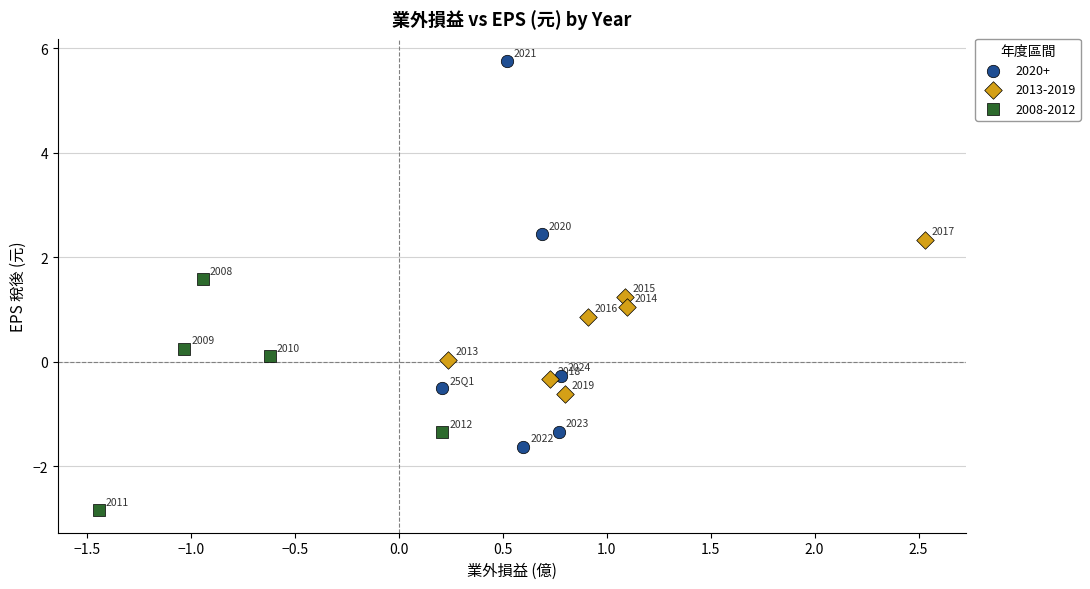

Which series contains the highest Y value?

2020+